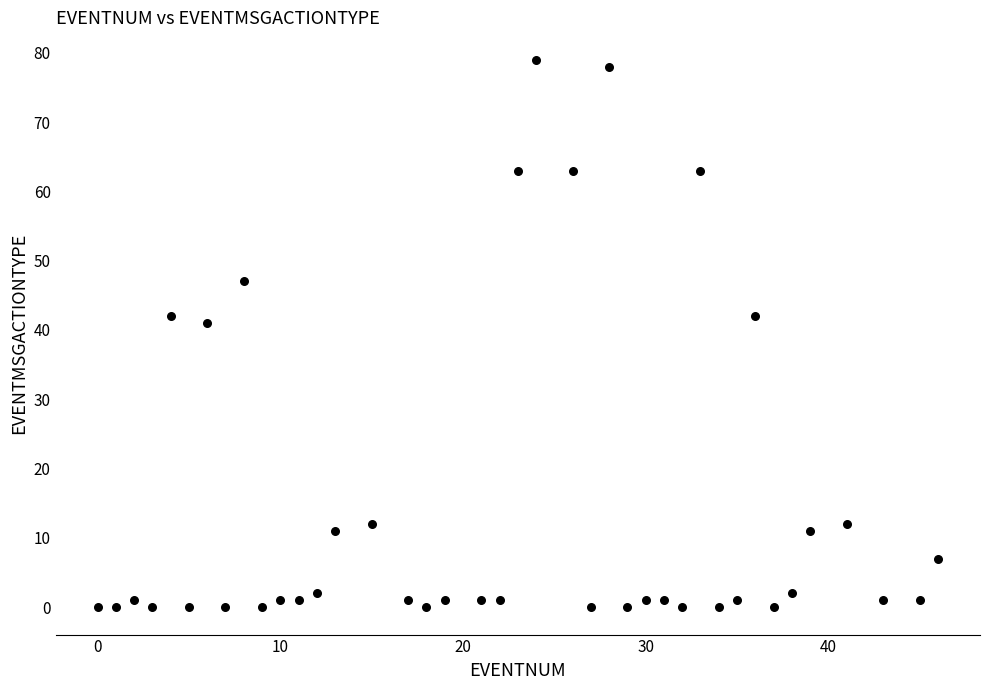

What is the range of Y values (max minus min)?

79